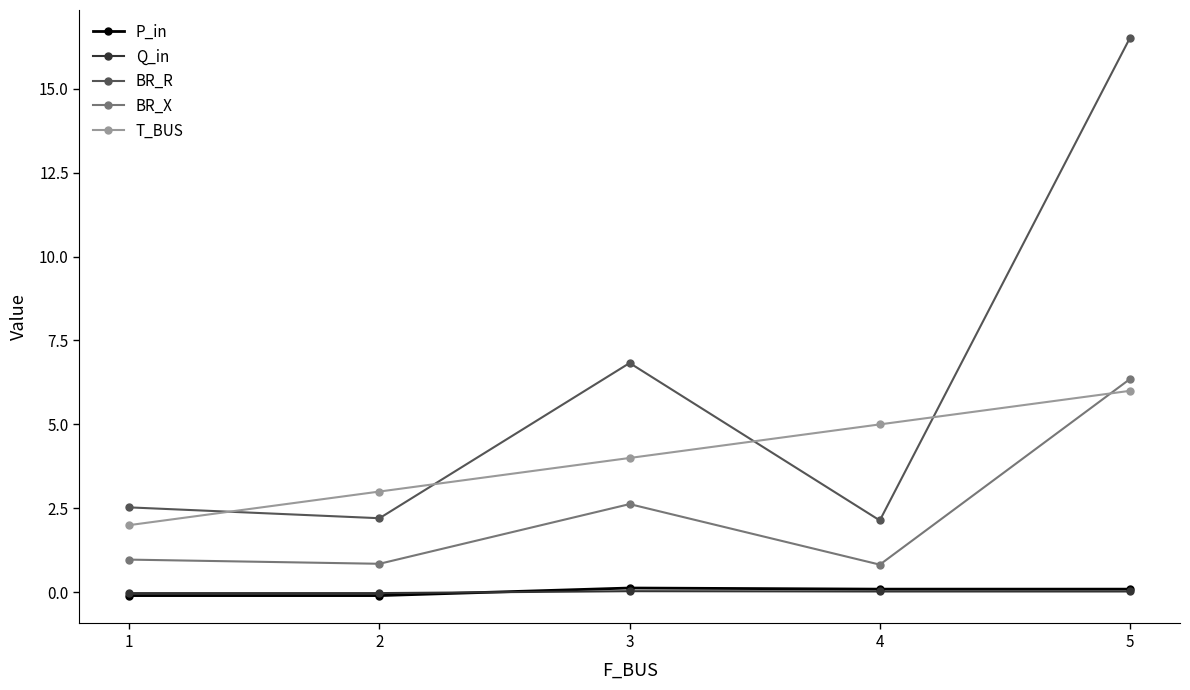

True or false: BR_R and BR_X intersect in this chart.

False